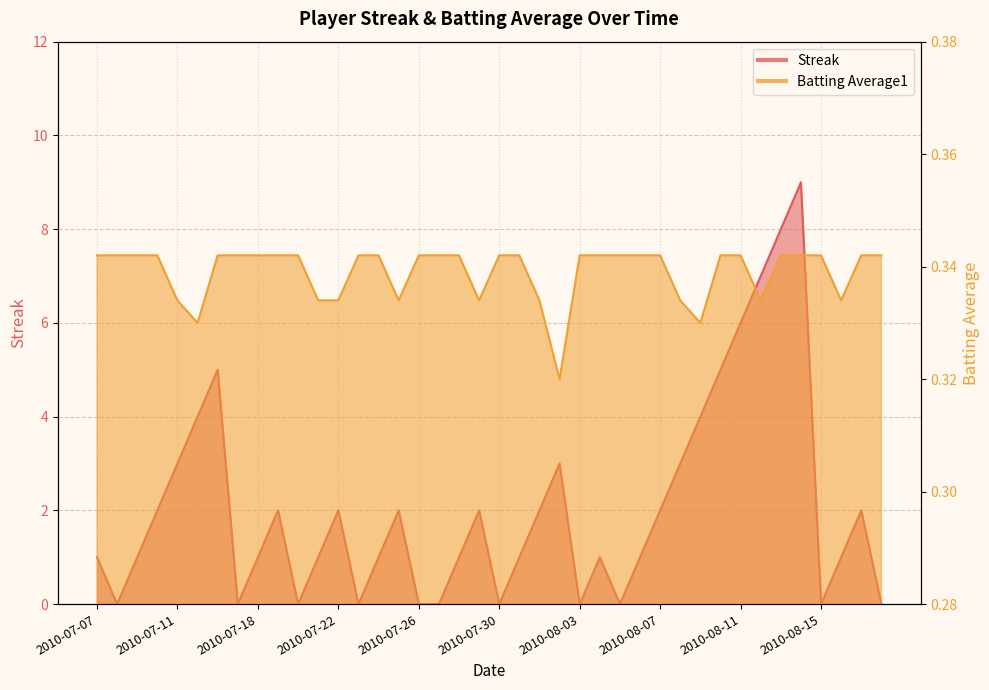

At how many categories does at least one series exceed 2?

11